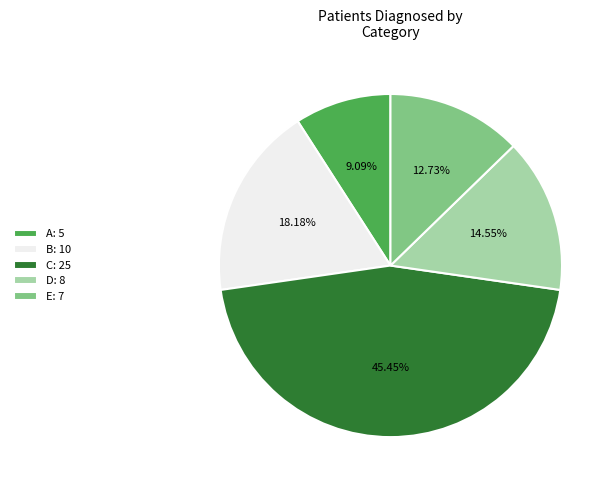

Rank the categories by value from highest to lowest.

C, B, D, E, A